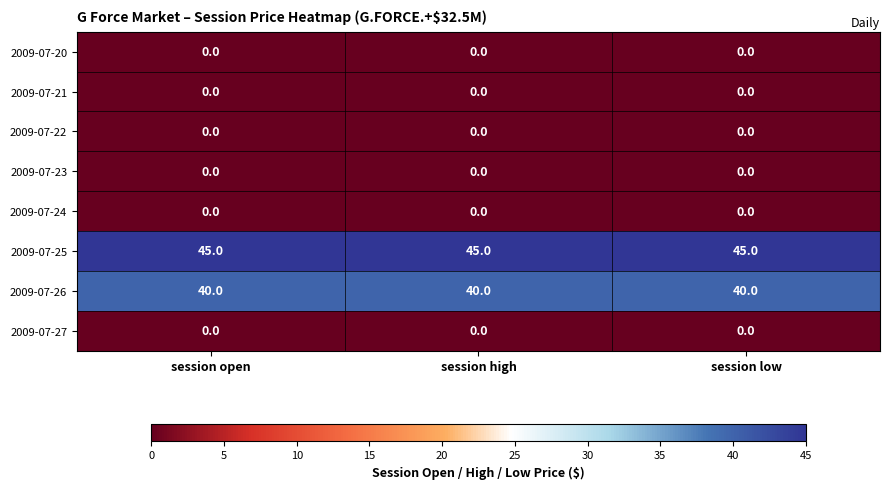

At how many categories does at least one series exceed 8?

3